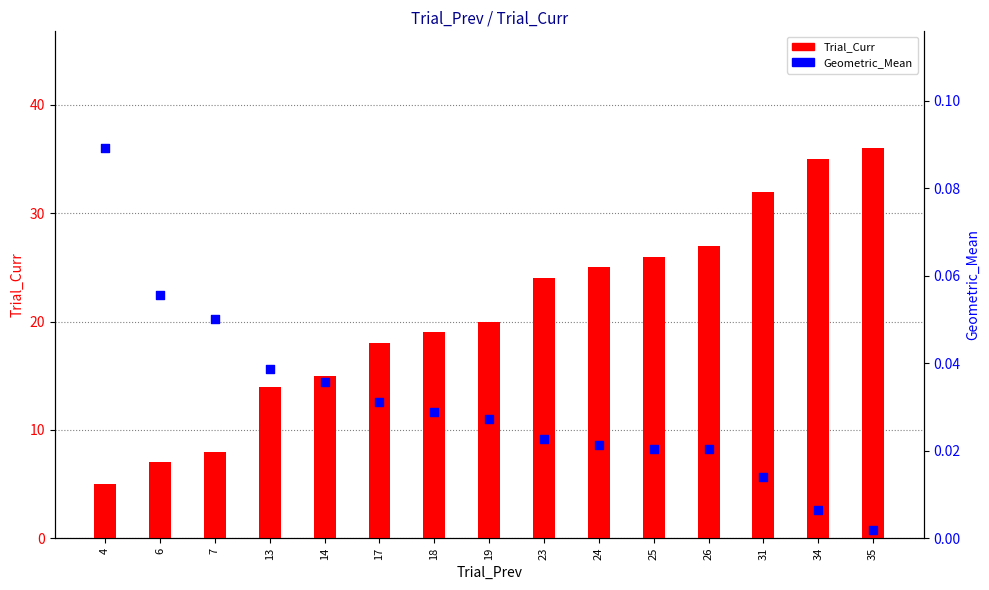

Which series reaches the maximum Y coordinate?

Trial_Curr